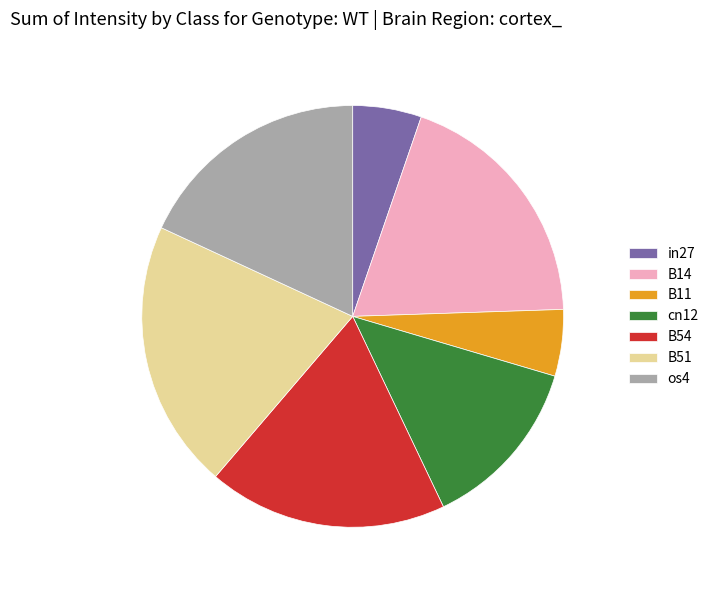

Count the number of slices in the pie.

7